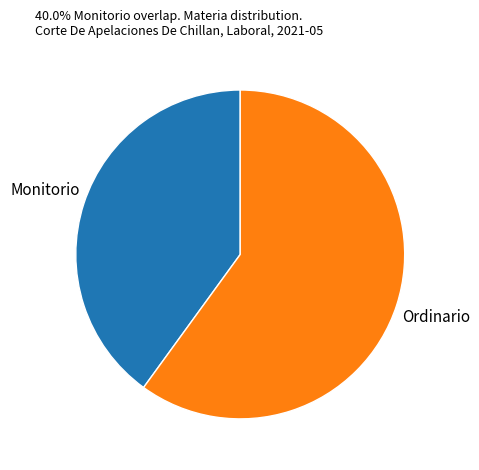

Rank the categories by value from lowest to highest.

Monitorio, Ordinario